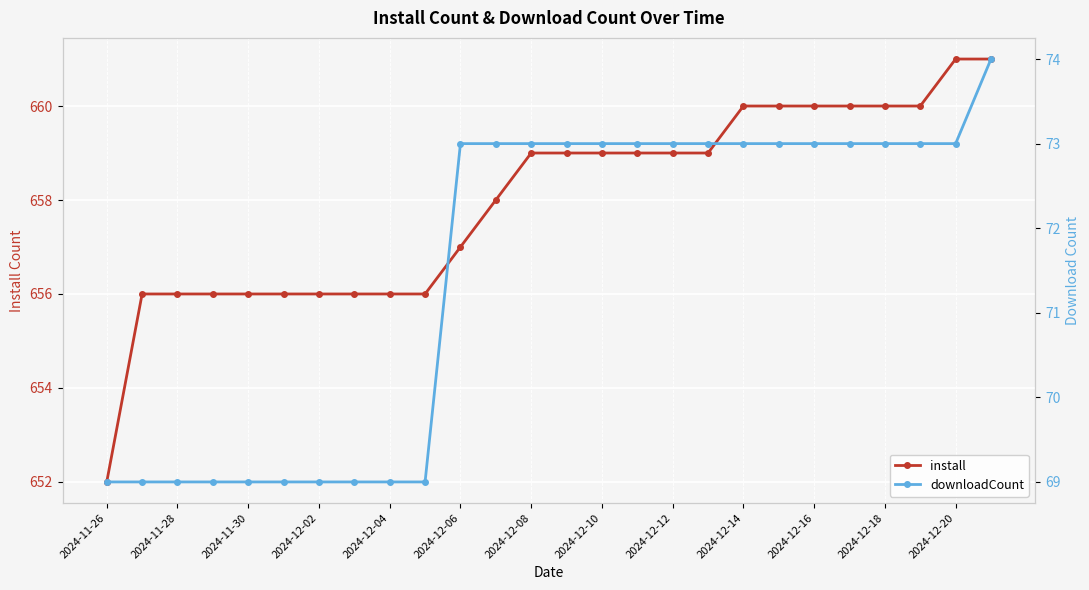

Read the install value at 2024-12-20.

661